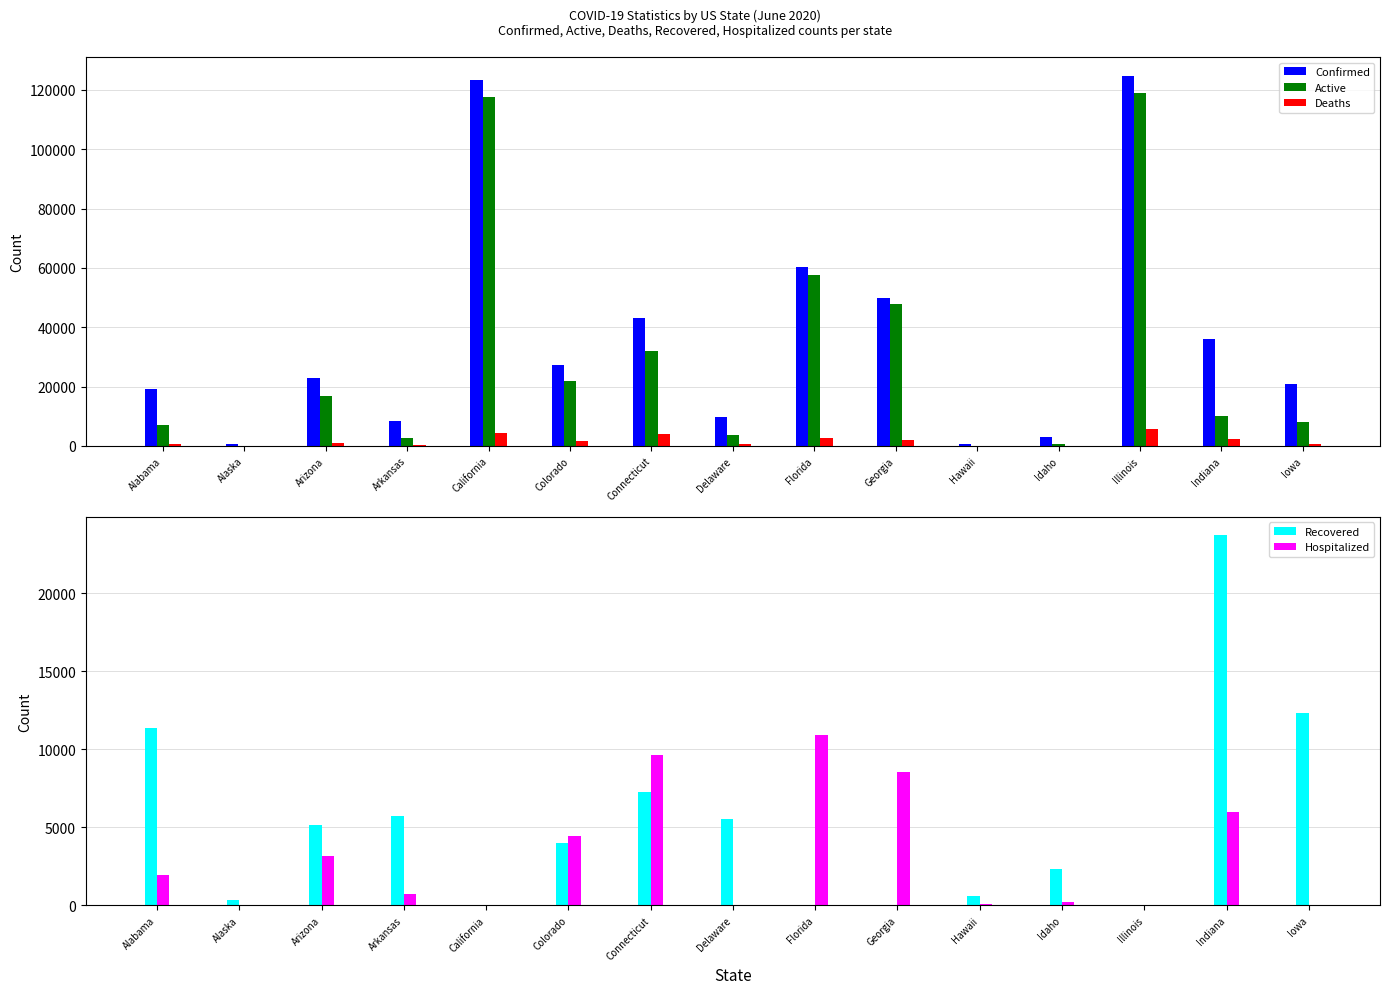

How many bars are there in total?

75